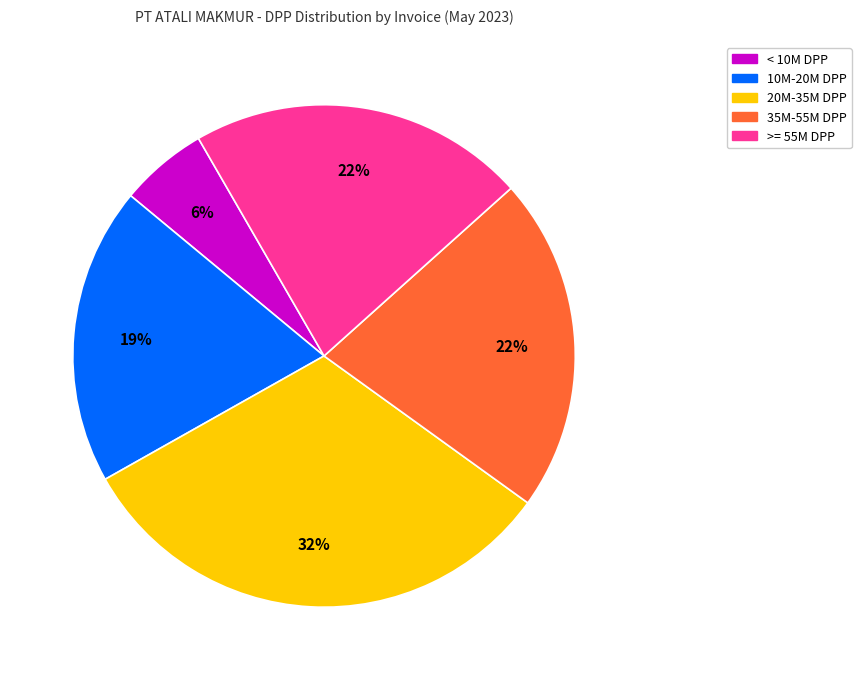

To the nearest percent, what is the average slice percentage?

20%